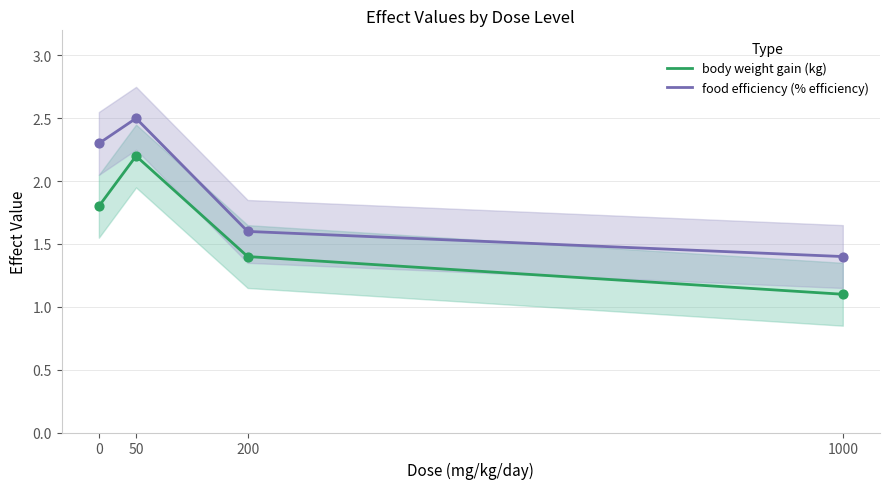

What is the total value across all series at 1000?

2.5